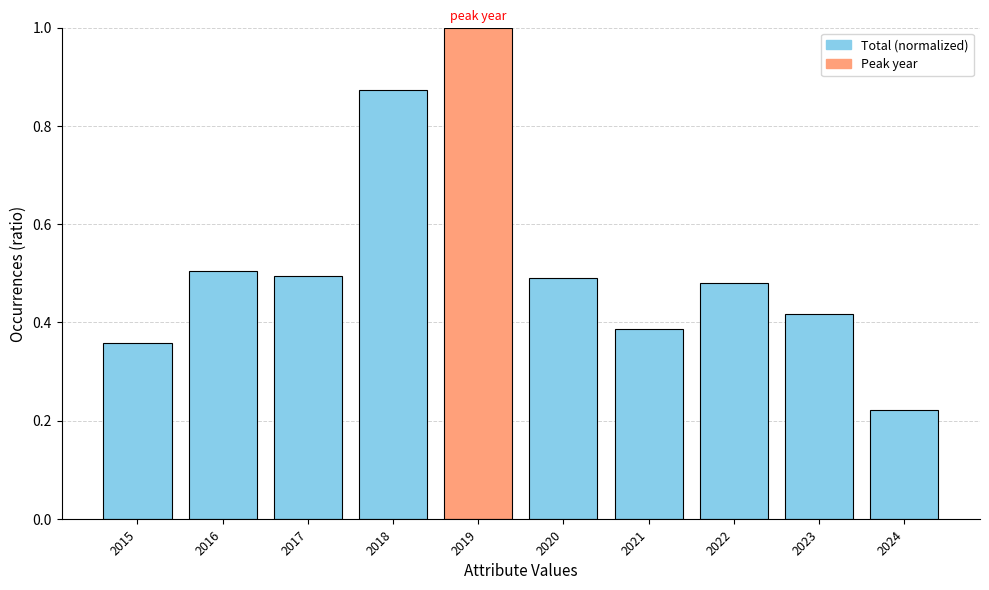

True or false: the data shows 1.0 at 2019.

True